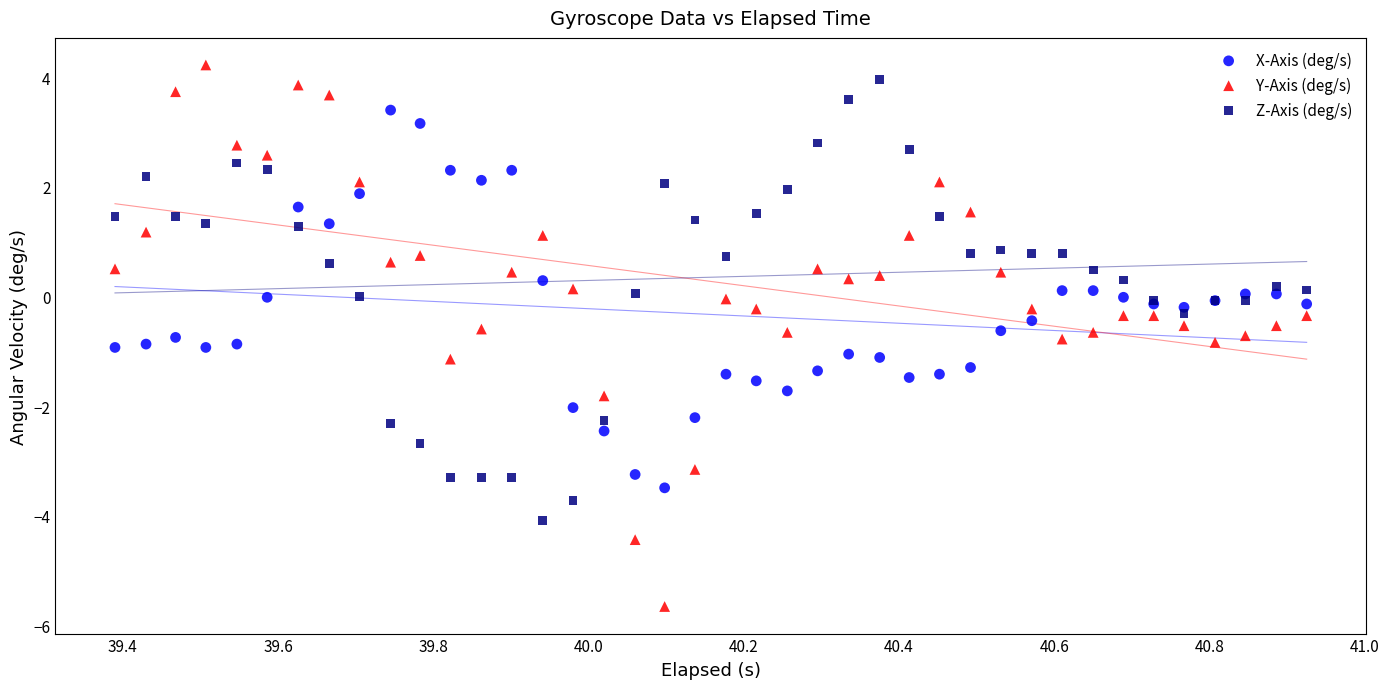

Which series reaches the minimum Y coordinate?

Y-Axis (deg/s)